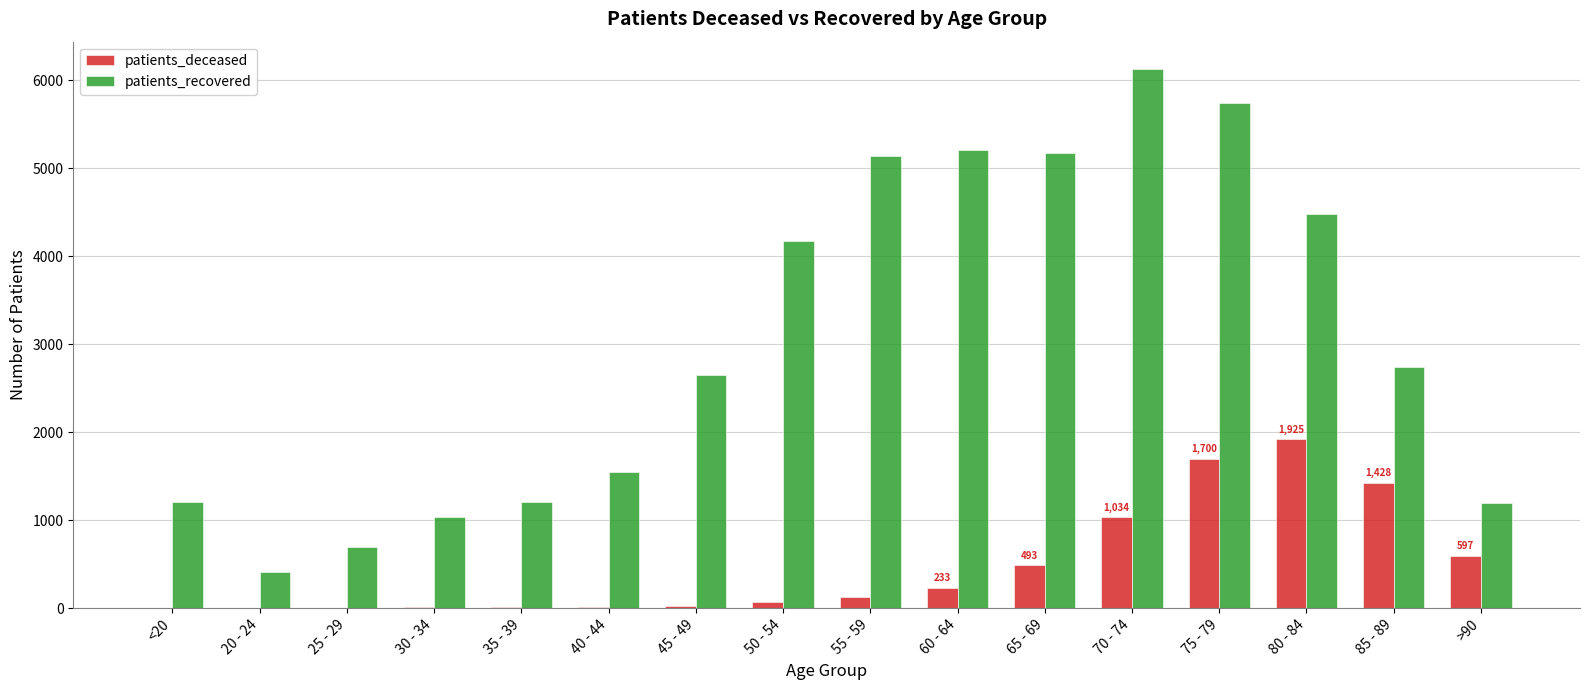

Which series changed the most between 65 - 69 and 70 - 74?

patients_recovered